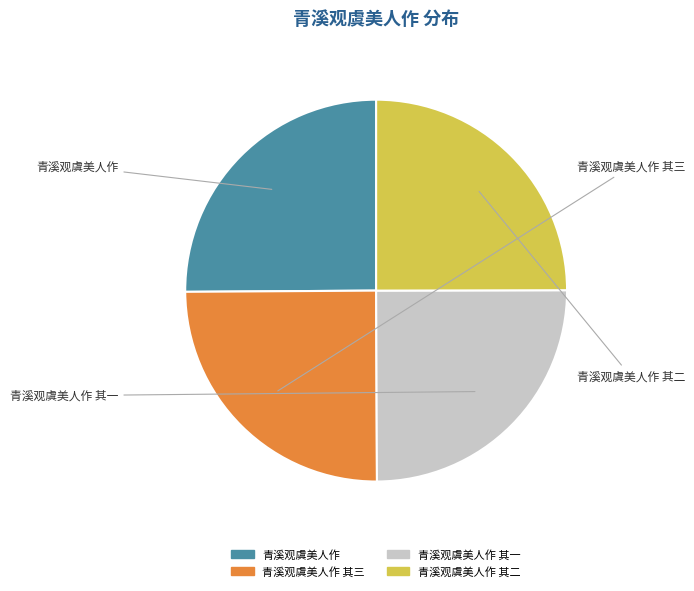

Approximately how many times larger is the value at 青溪观虞美人作 compared to 青溪观虞美人作 其一?

1.0